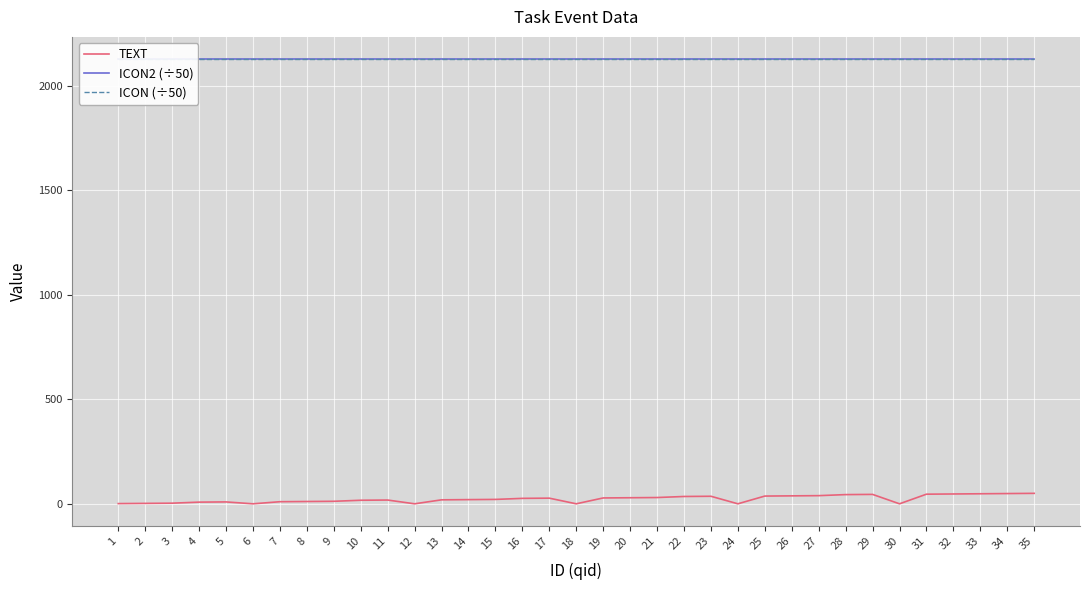

What is the maximum value shown in the chart?

2126.6